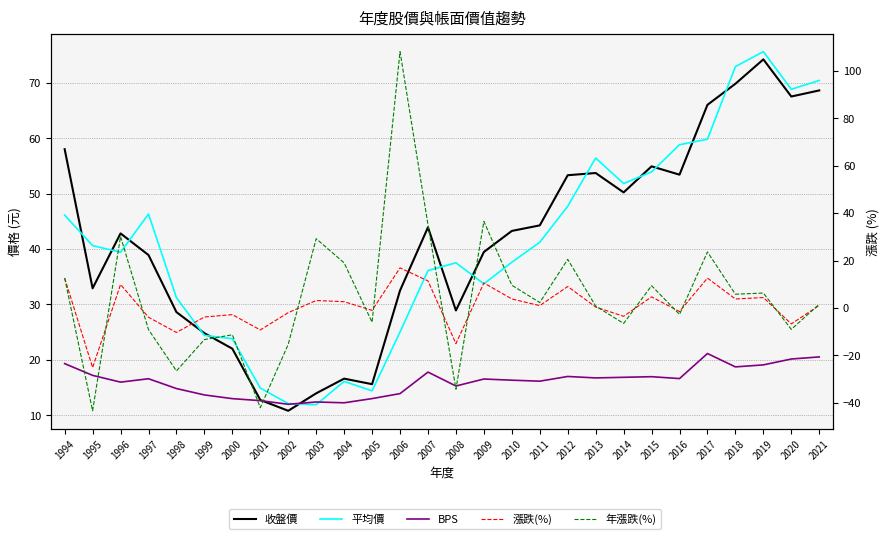

Rank the categories by 平均價 value from highest to lowest.

2019, 2018, 2021, 2020, 2017, 2016, 2013, 2015, 2014, 2012, 1997, 1994, 2011, 1995, 1996, 2010, 2008, 2007, 2009, 1998, 2006, 1999, 2000, 2004, 2001, 2005, 2002, 2003